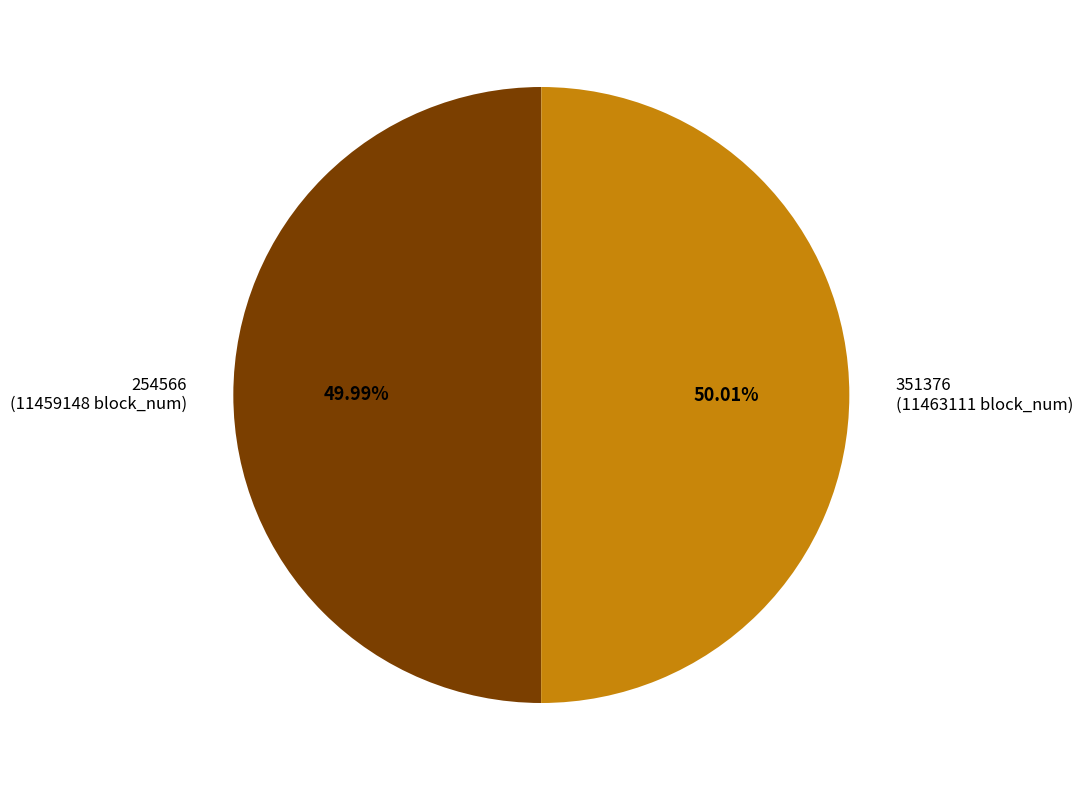

Is there any slice that represents more than half of the pie?

Yes